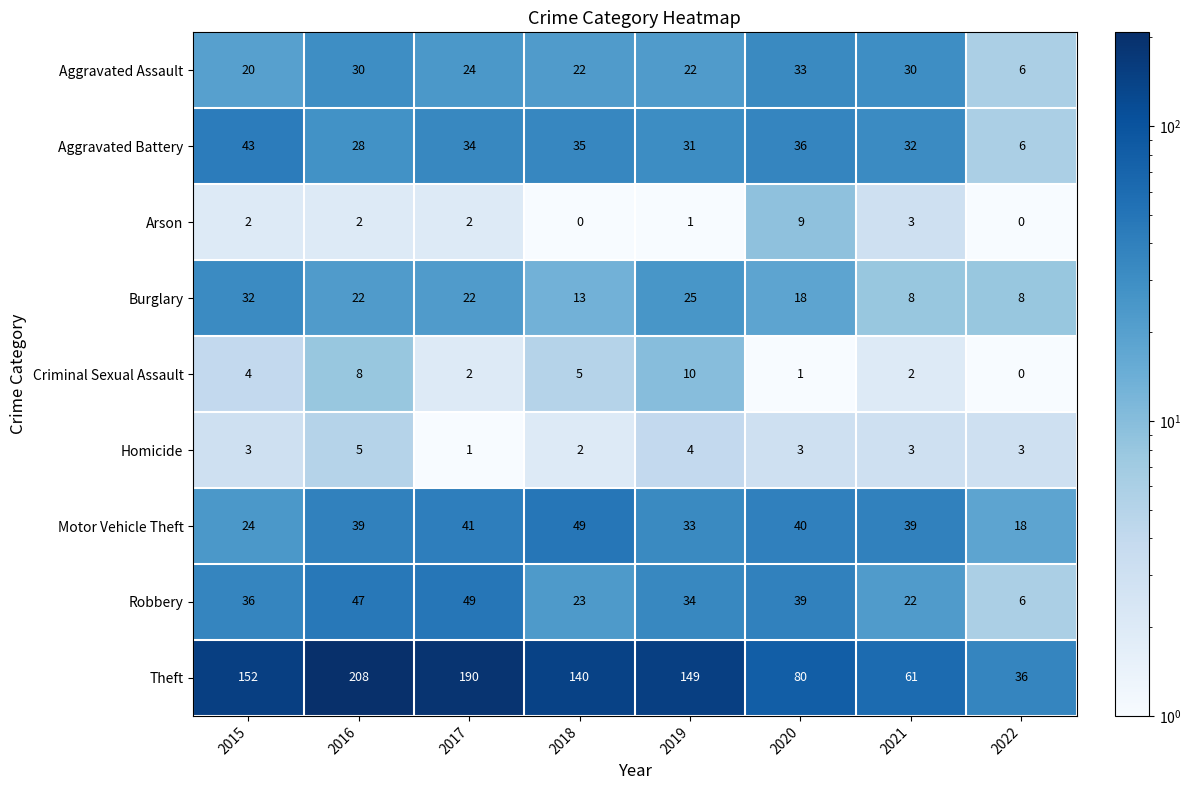

At how many categories does at least one series exceed 69?

6